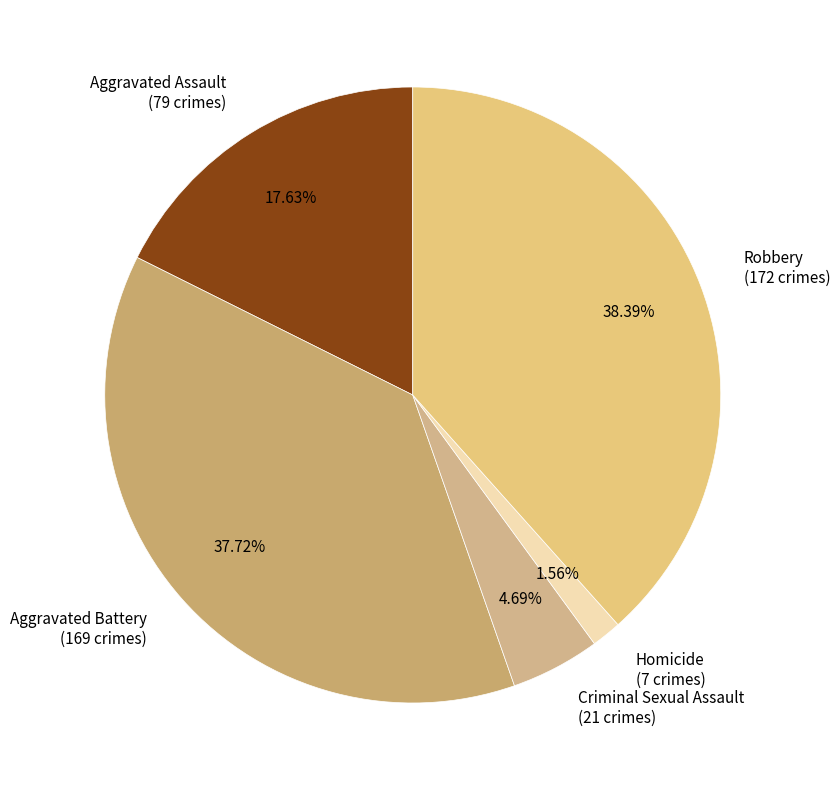

To the nearest percent, what is the difference between the Homicide and Aggravated Battery slice percentages?

36%